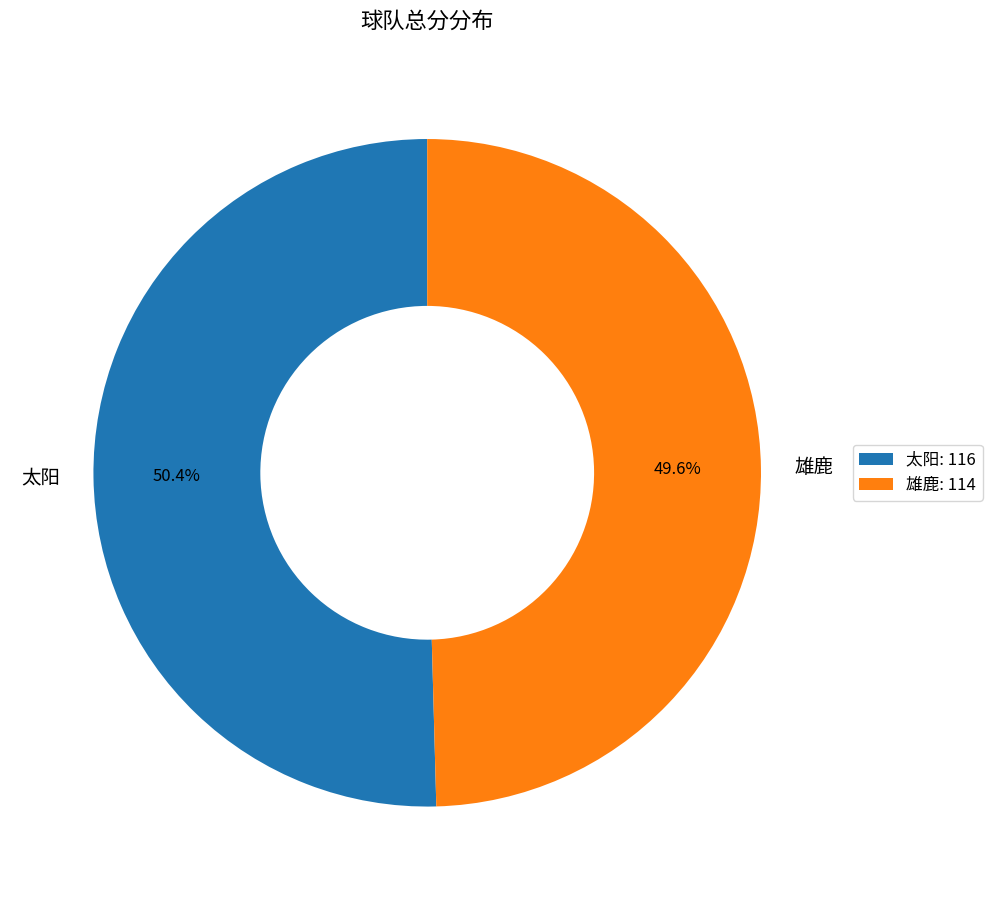

Count the number of slices in the pie.

2